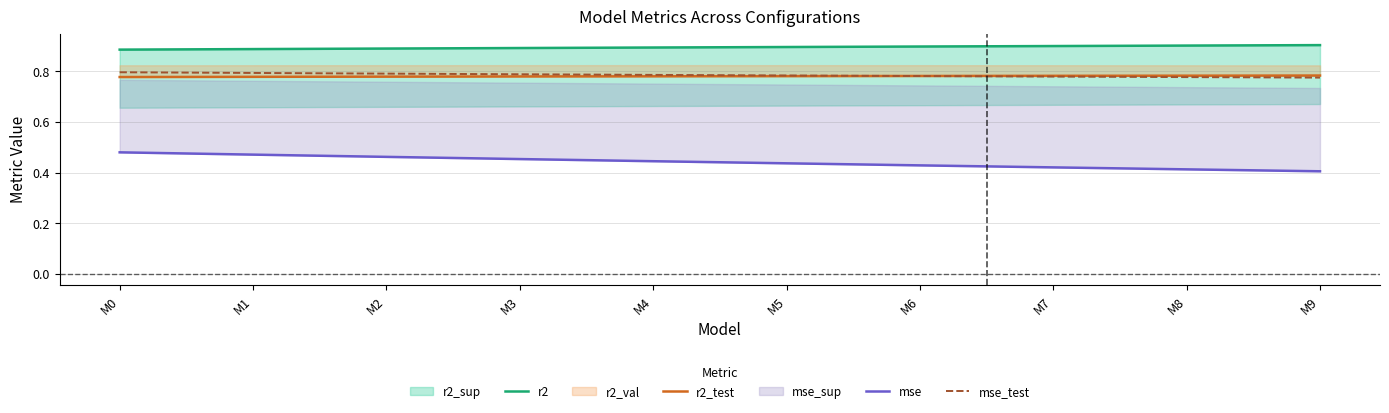

True or false: mse and r2_test cross at least once.

False